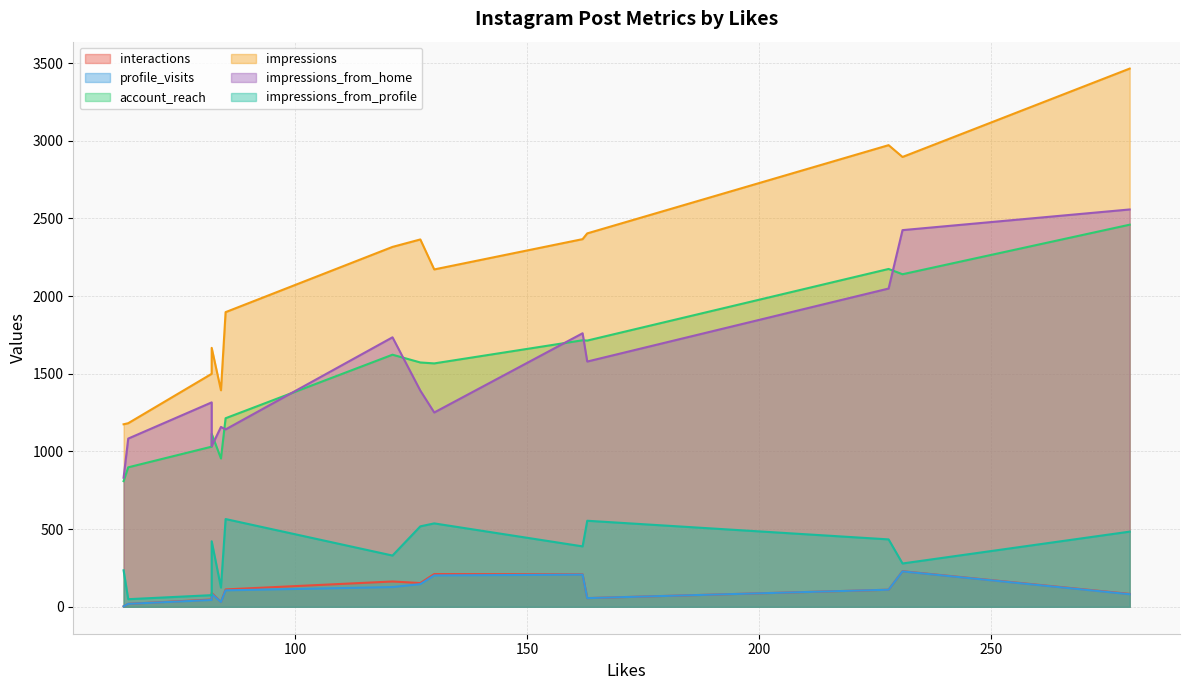

True or false: impressions and impressions_from_profile cross at least once.

False